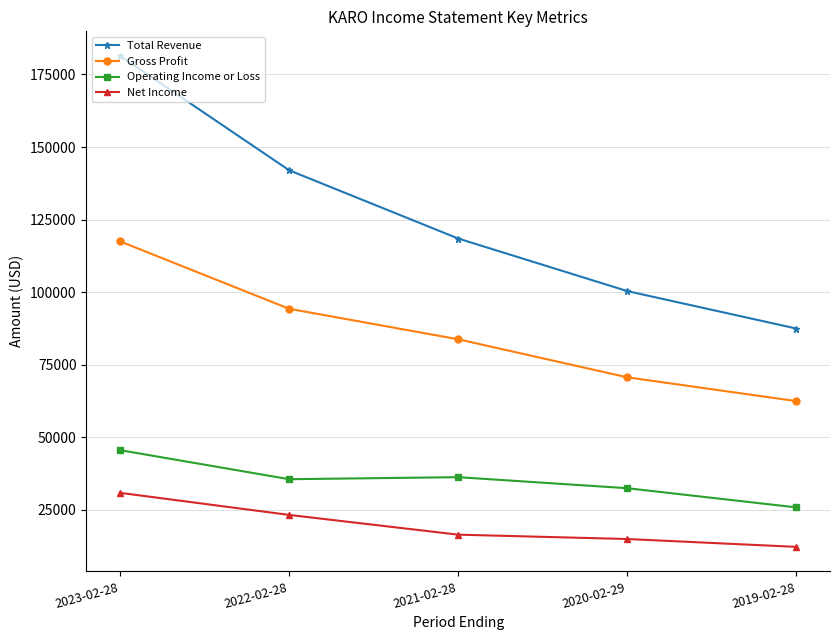

True or false: Net Income and Operating Income or Loss cross at least once.

False